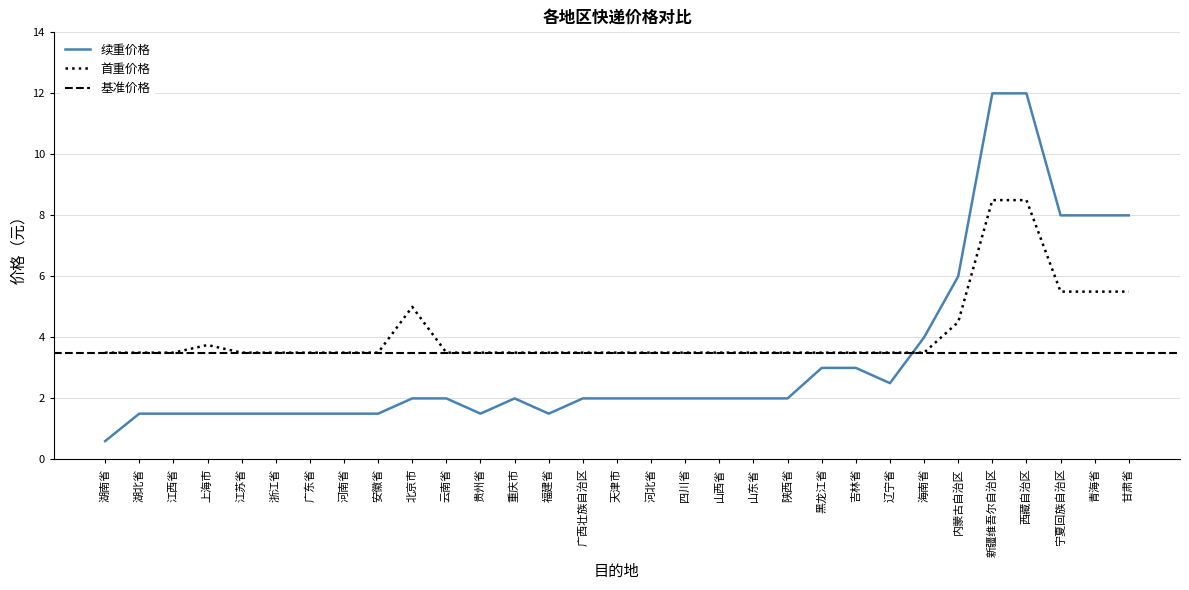

Which series has the widest spread of values?

续重价格